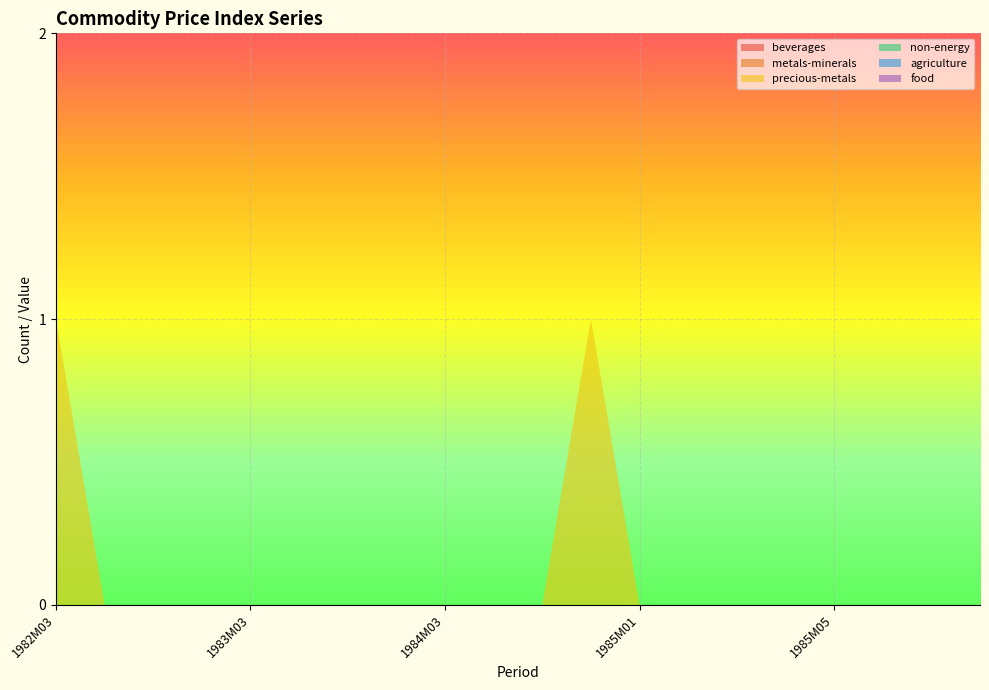

Reading right to left, transcribe all the data shown in this chart.

beverages: 0	0	0	0	0	0	0	0	0	0	0	0	0	0	0	0	0	0	0	0
metals-minerals: 0	0	0	0	0	0	0	0	0	0	0	0	0	0	0	0	0	0	0	0
precious-metals: 0	0	0	0	0	0	0	0	1	0	0	0	0	0	0	0	0	0	0	1
non-energy: 0	0	0	0	0	0	0	0	0	0	0	0	0	0	0	0	0	0	0	0
agriculture: 0	0	0	0	0	0	0	0	0	0	0	0	0	0	0	0	0	0	0	0
food: 0	0	0	0	0	0	0	0	0	0	0	0	0	0	0	0	0	0	0	0